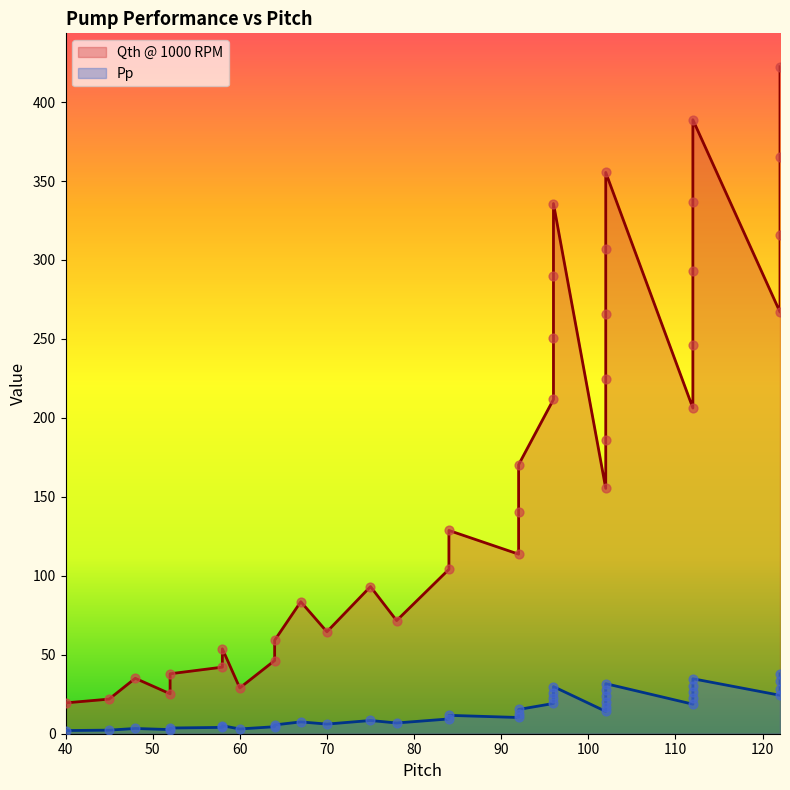

Which series contains the lowest Y value?

Pp